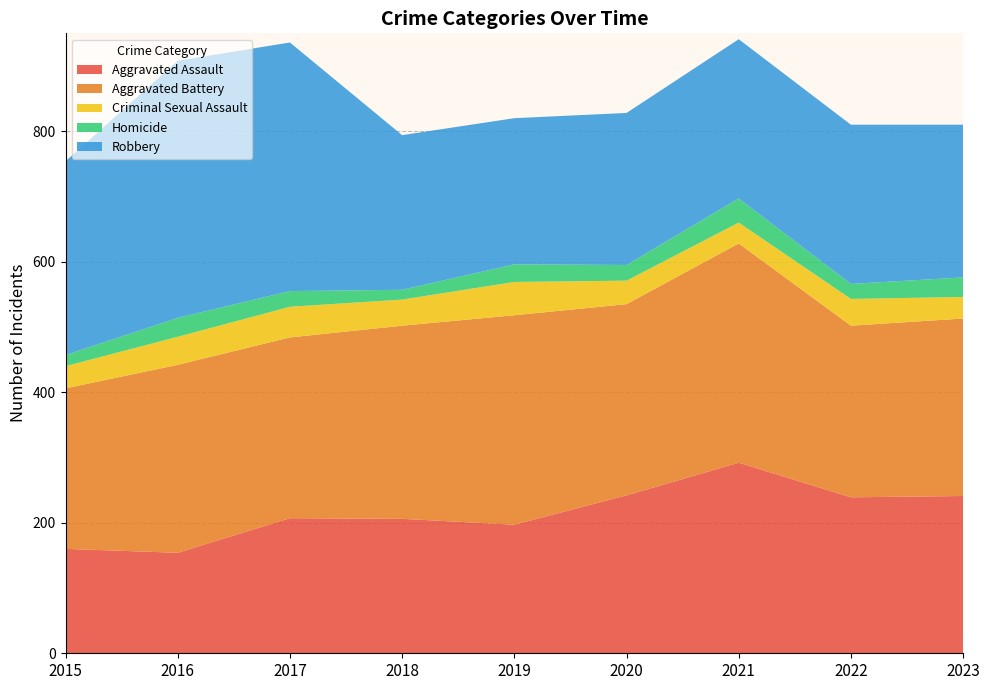

Reading left to right, what are all the values shown in this chart?

Aggravated Assault: 160	154	207	206	197	242	292	239	241
Aggravated Battery: 246	288	277	296	321	293	336	263	272
Criminal Sexual Assault: 34	43	47	40	51	36	32	41	33
Homicide: 17	29	24	15	27	24	37	23	30
Robbery: 297	394	381	237	224	233	244	244	234